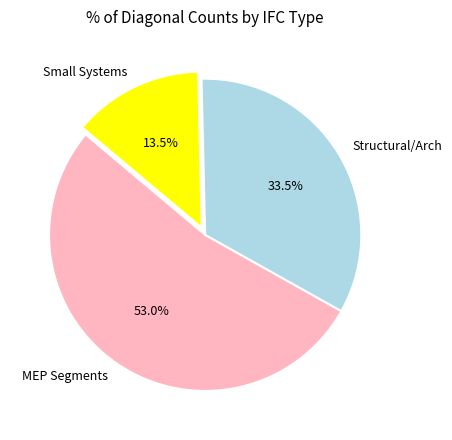

Is there a majority slice in this chart?

Yes